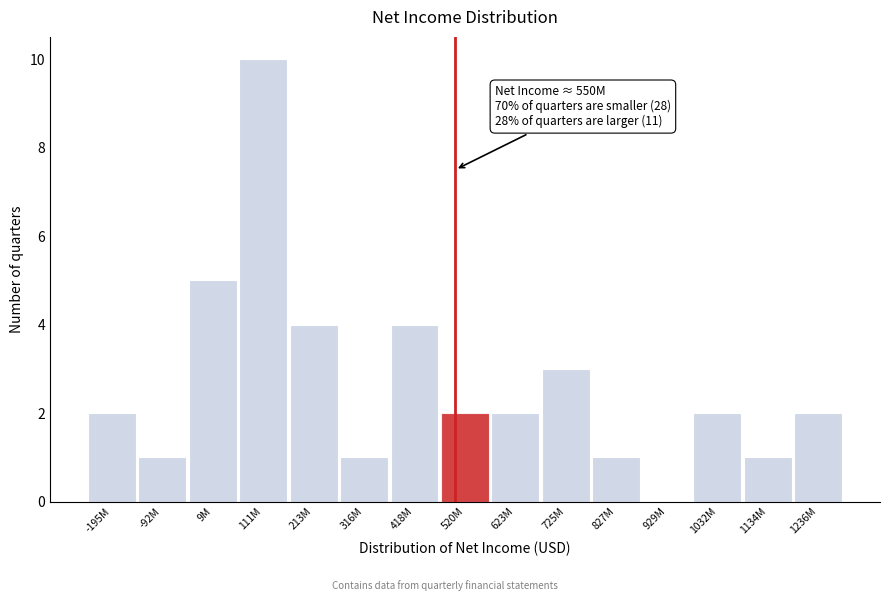

Reading left to right, extract all data points from this chart.

-195M=2	-92M=1	9M=5	111M=10	213M=4	316M=1	418M=4	520M=2	623M=2	725M=3	827M=1	929M=0	1032M=2	1134M=1	1236M=2